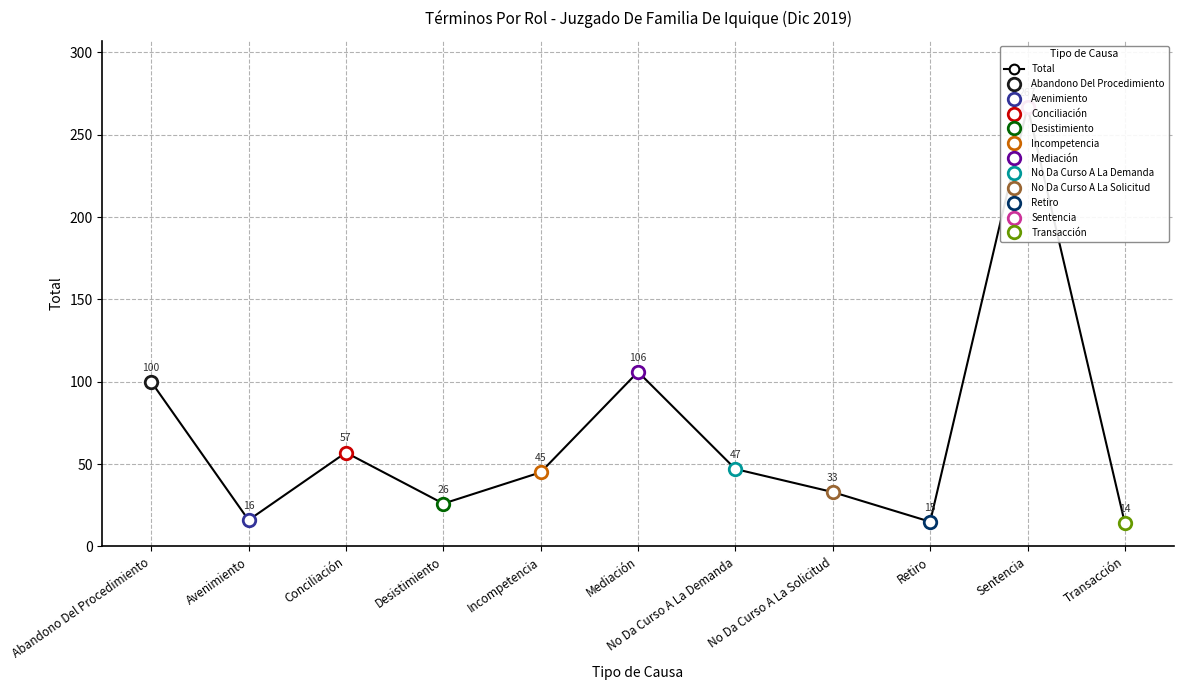

What is the maximum value shown in the chart?

267